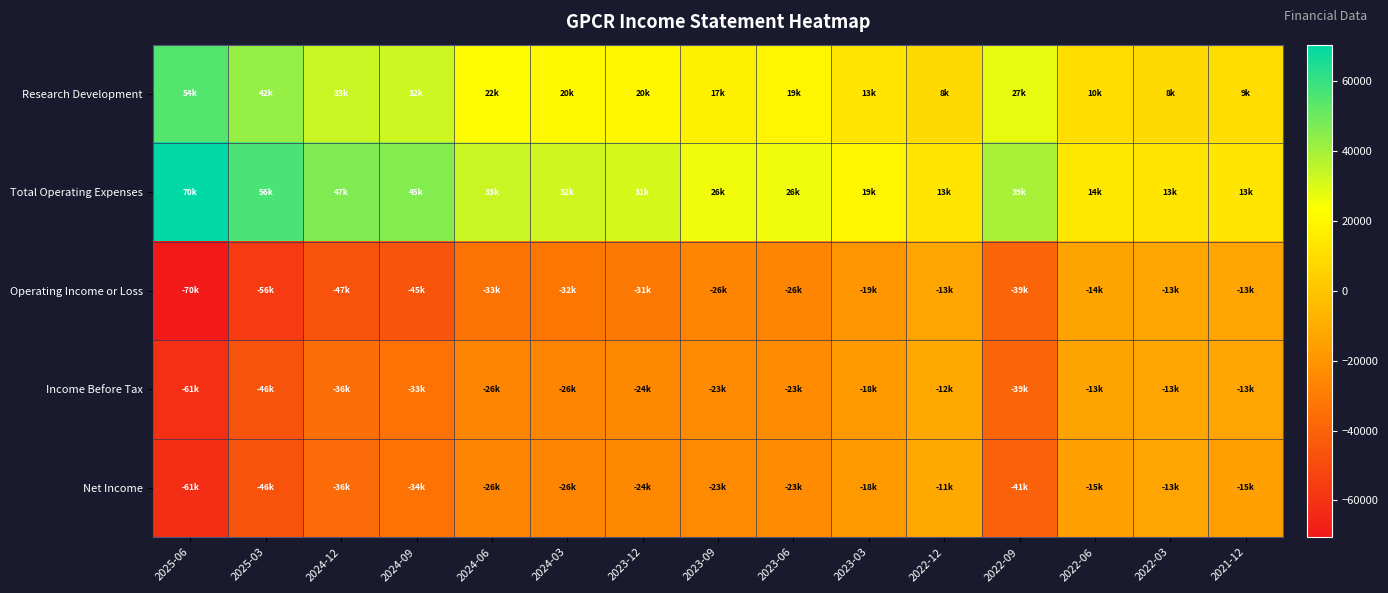

Reading right to left, extract all data points from this chart.

Research Development: 2021-12=9900	2022-03=8500	2022-06=10200	2022-09=27800	2022-12=8400	2023-03=13100	2023-06=19400	2023-09=17500	2023-12=20000	2024-03=20700	2024-06=22100	2024-09=32600	2024-12=33500	2025-03=42900	2025-06=54700
Total Operating Expenses: 2021-12=13300	2022-03=13000	2022-06=14000	2022-09=39600	2022-12=13000	2023-03=19600	2023-06=26000	2023-09=26100	2023-12=31000	2024-03=32000	2024-06=33300	2024-09=45800	2024-12=47100	2025-03=56300	2025-06=70500
Operating Income or Loss: 2021-12=-13300	2022-03=-13000	2022-06=-14000	2022-09=-39600	2022-12=-13000	2023-03=-19600	2023-06=-26000	2023-09=-26100	2023-12=-31000	2024-03=-32000	2024-06=-33300	2024-09=-45800	2024-12=-47100	2025-03=-56300	2025-06=-70500
Income Before Tax: 2021-12=-13300	2022-03=-13000	2022-06=-13900	2022-09=-39200	2022-12=-12100	2023-03=-18000	2023-06=-23200	2023-09=-23500	2023-12=-24800	2024-03=-26000	2024-06=-26000	2024-09=-33900	2024-12=-36300	2025-03=-46700	2025-06=-61500
Net Income: 2021-12=-15400	2022-03=-13100	2022-06=-15500	2022-09=-41000	2022-12=-11900	2023-03=-18000	2023-06=-23300	2023-09=-23900	2023-12=-24500	2024-03=-26000	2024-06=-26000	2024-09=-34000	2024-12=-36500	2025-03=-46800	2025-06=-61700